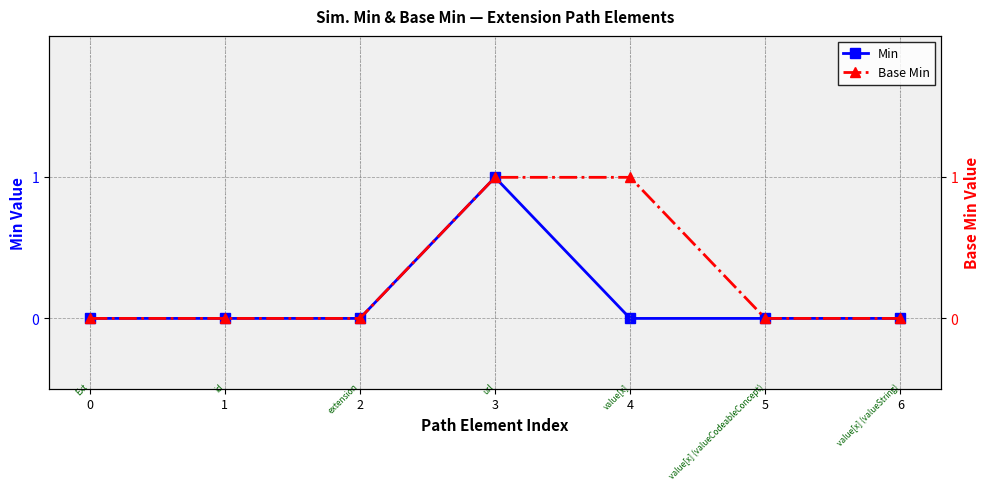

True or false: Min and Base Min intersect in this chart.

False